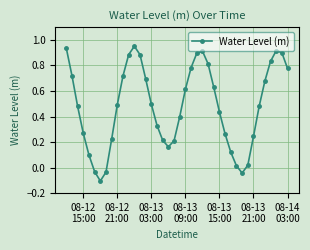

Does the chart display data point markers on the line(s)?

Yes